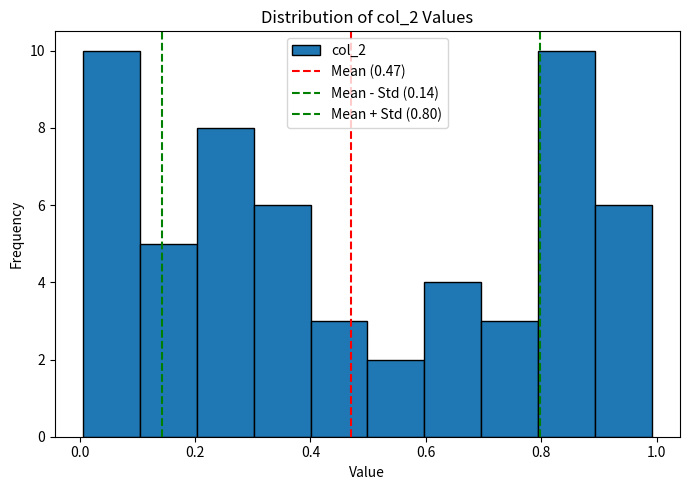

Reading left to right, list every bar in this chart as the range it spans on the x-axis followed by its height. Neither the bar edges nor the heights are printed on the chart, so give them approximately, as read against the axes.

0.0 to 0.1: 10
0.1 to 0.2: 5
0.2 to 0.3: 8
0.3 to 0.4: 6
0.4 to 0.5: 3
0.5 to 0.6: 2
0.6 to 0.7: 4
0.7 to 0.8: 3
0.8 to 0.9: 10
0.9 to 1.0: 6